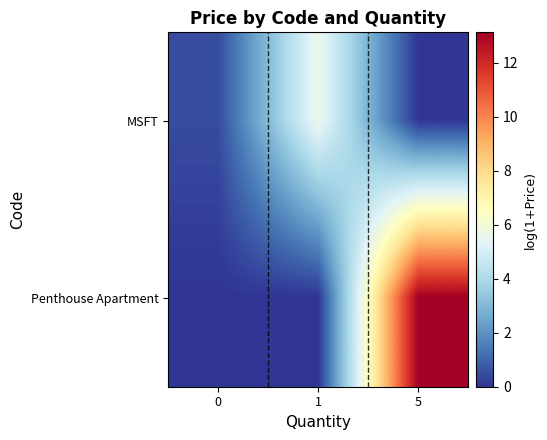

What is the total value across all series at 5?

13.1